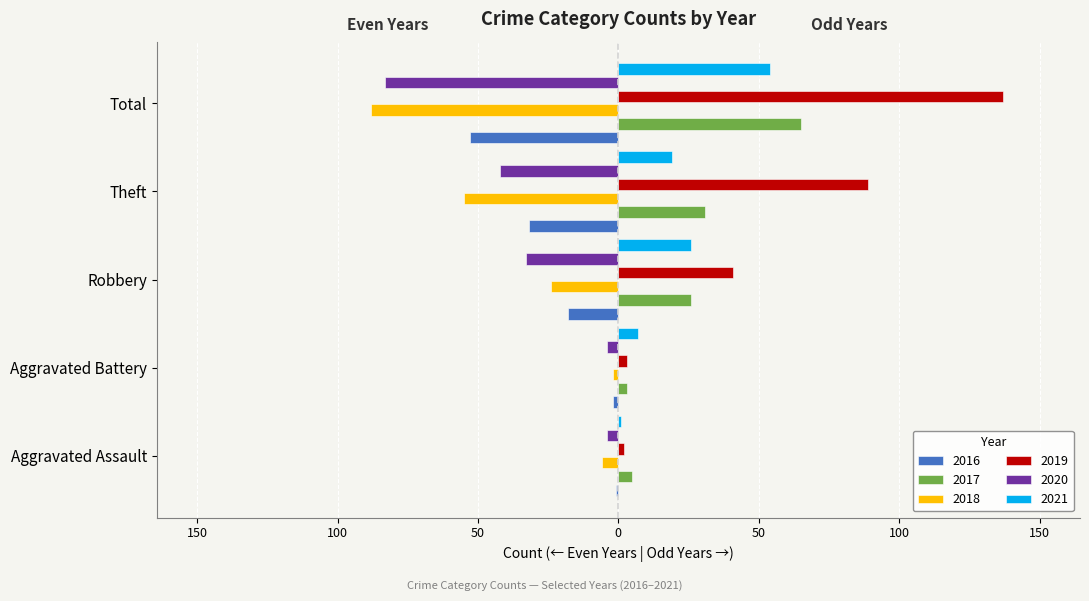

What are all the series names shown in the legend?

2016, 2017, 2018, 2019, 2020, 2021